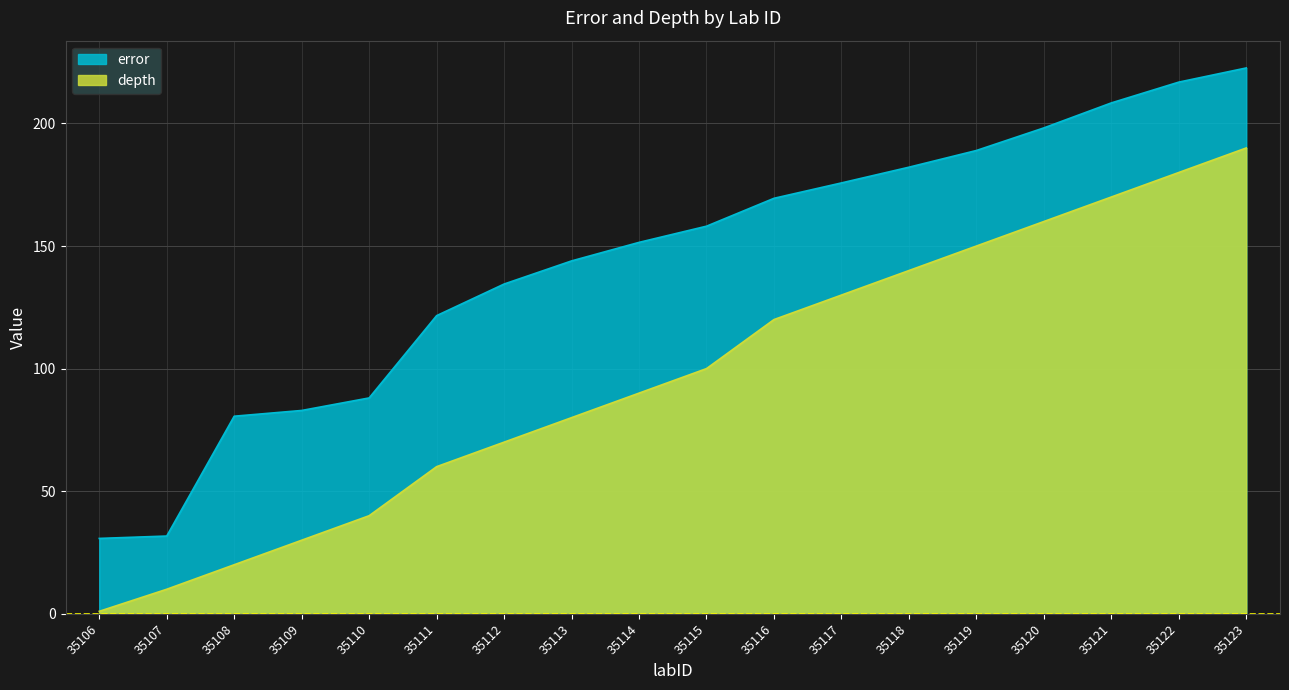

How many lines are shown in the chart?

2